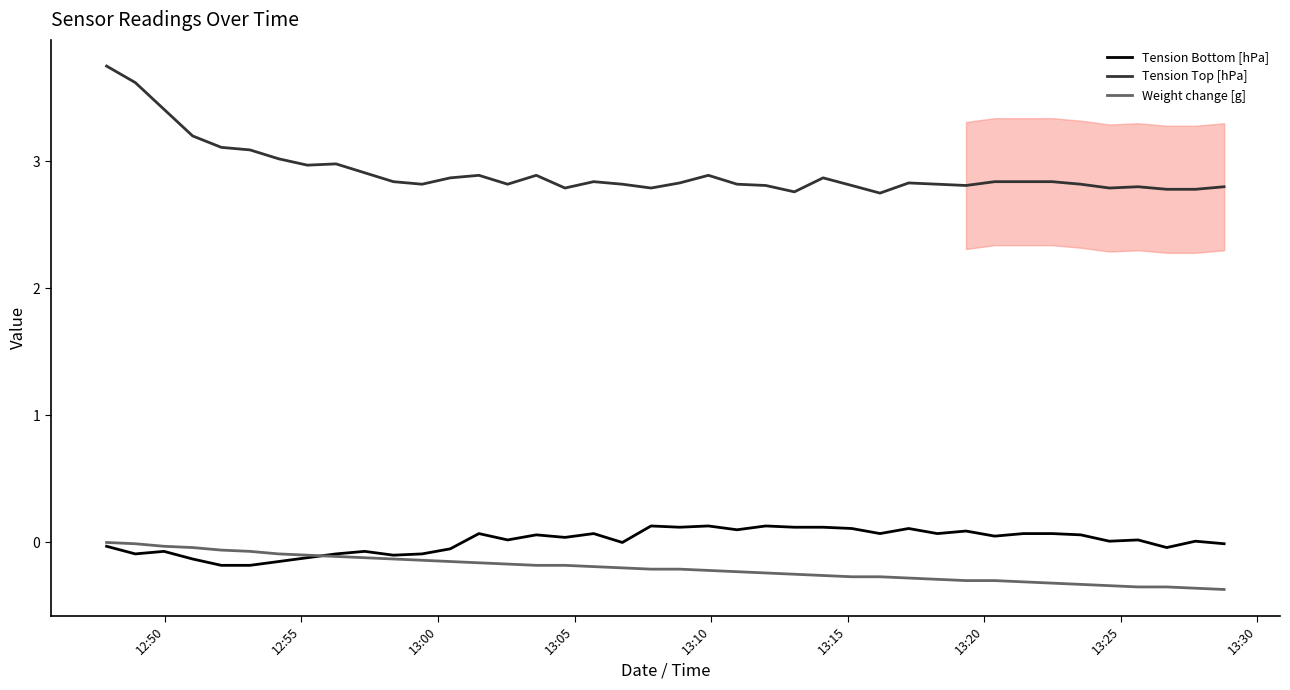

What is the minimum value for Weight change [g]?

-0.4